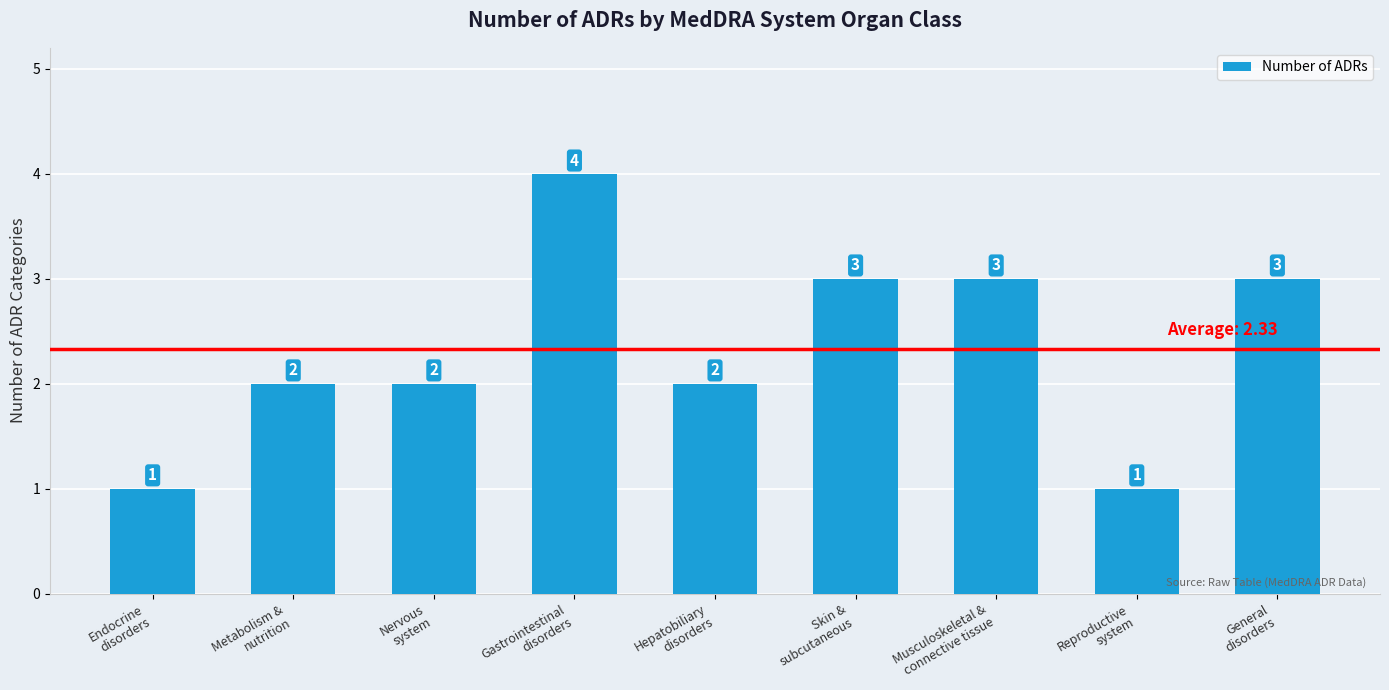

What position from the right is Skin &
subcutaneous?

4